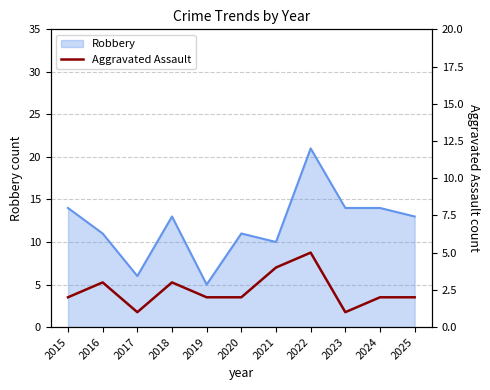

True or false: the data shows 3 at 2015.

False